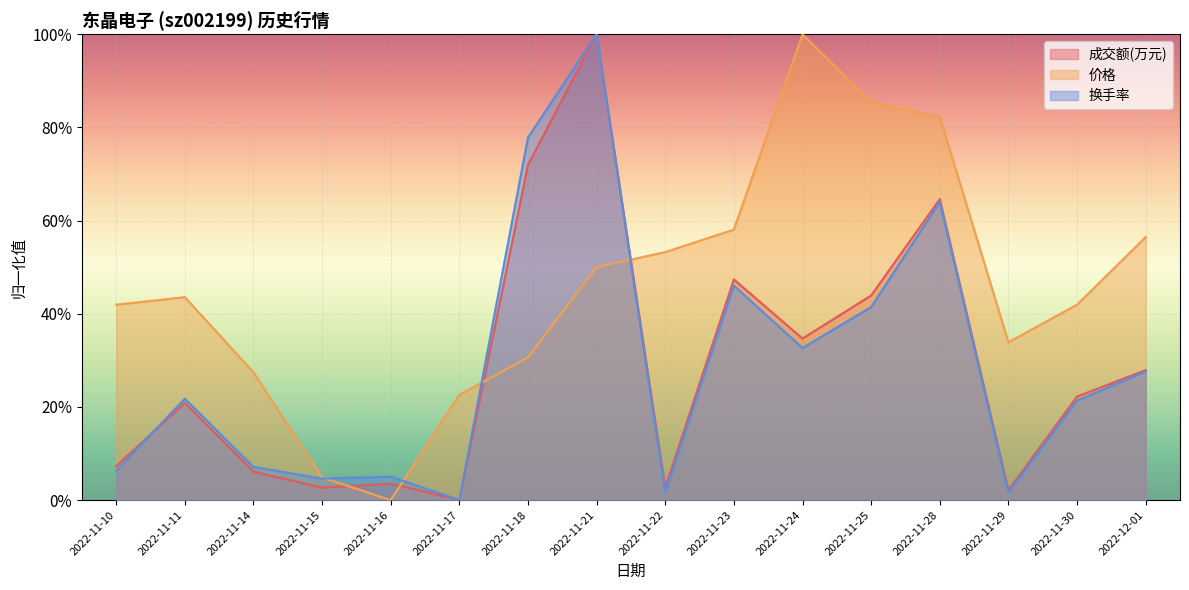

At how many categories does at least one series exceed 0?

16